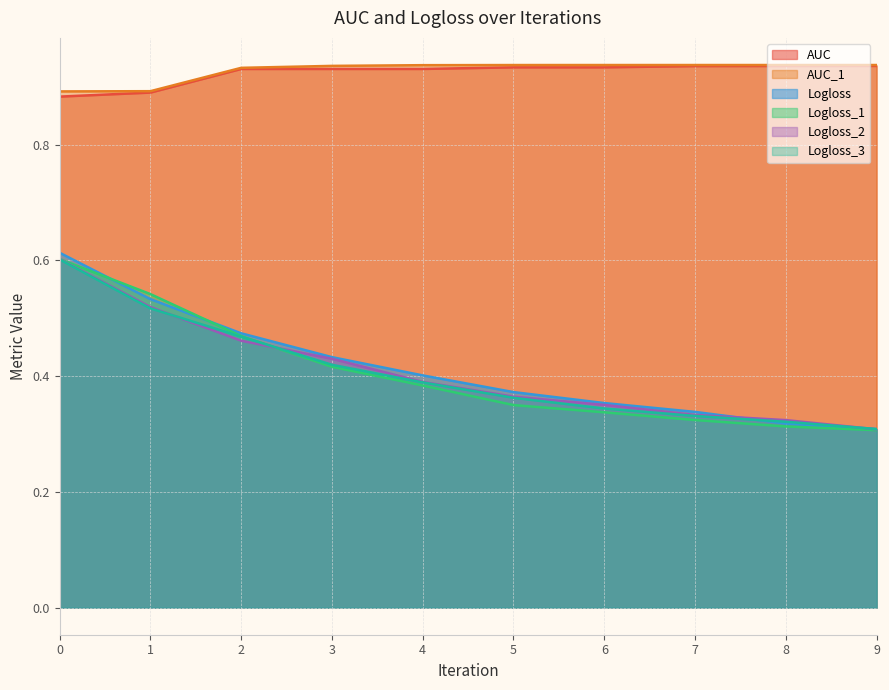

Reading left to right, list all the values displayed in this chart.

AUC: 0.9	0.9	0.9	0.9	0.9	0.9	0.9	0.9	0.9	0.9
AUC_1: 0.9	0.9	0.9	0.9	0.9	0.9	0.9	0.9	0.9	0.9
Logloss: 0.6	0.5	0.5	0.4	0.4	0.4	0.4	0.3	0.3	0.3
Logloss_1: 0.6	0.5	0.5	0.4	0.4	0.4	0.3	0.3	0.3	0.3
Logloss_2: 0.6	0.5	0.5	0.4	0.4	0.4	0.4	0.3	0.3	0.3
Logloss_3: 0.6	0.5	0.5	0.4	0.4	0.4	0.3	0.3	0.3	0.3